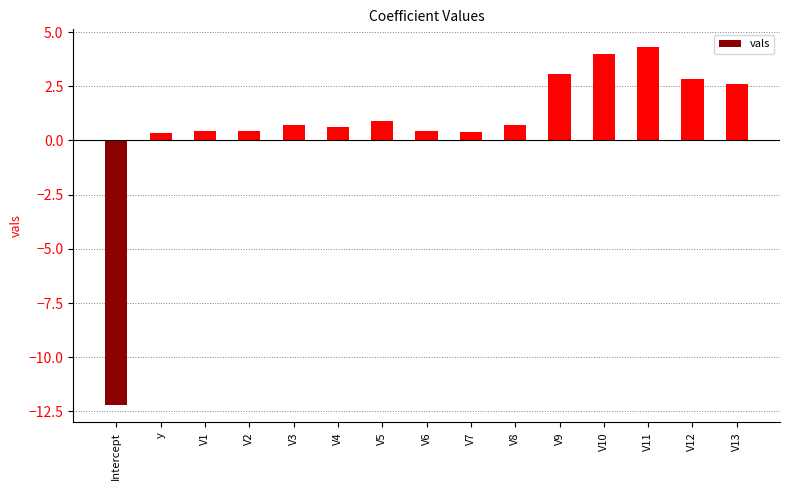

What is the sum of the values at V6 and V11?

4.8